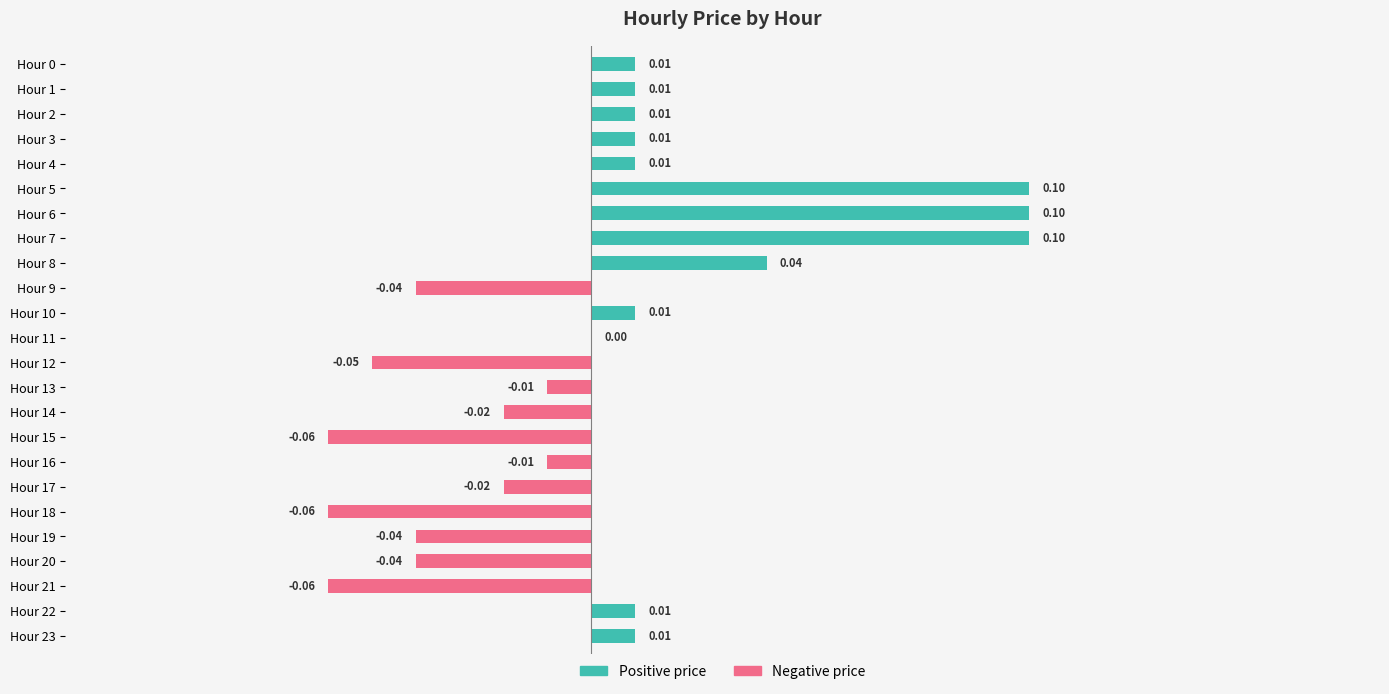

Which label corresponds to the smallest value in the chart?

Hour 15